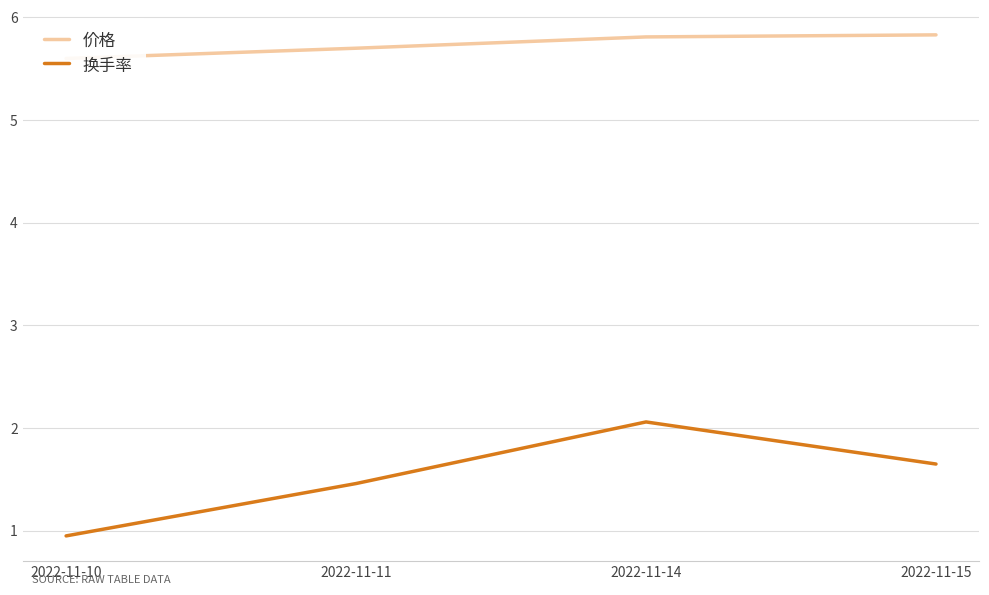

Reading right to left, what are all the values shown in this chart?

价格: 2022-11-15=5.8	2022-11-14=5.8	2022-11-11=5.7	2022-11-10=5.6
换手率: 2022-11-15=1.6	2022-11-14=2.1	2022-11-11=1.5	2022-11-10=0.9